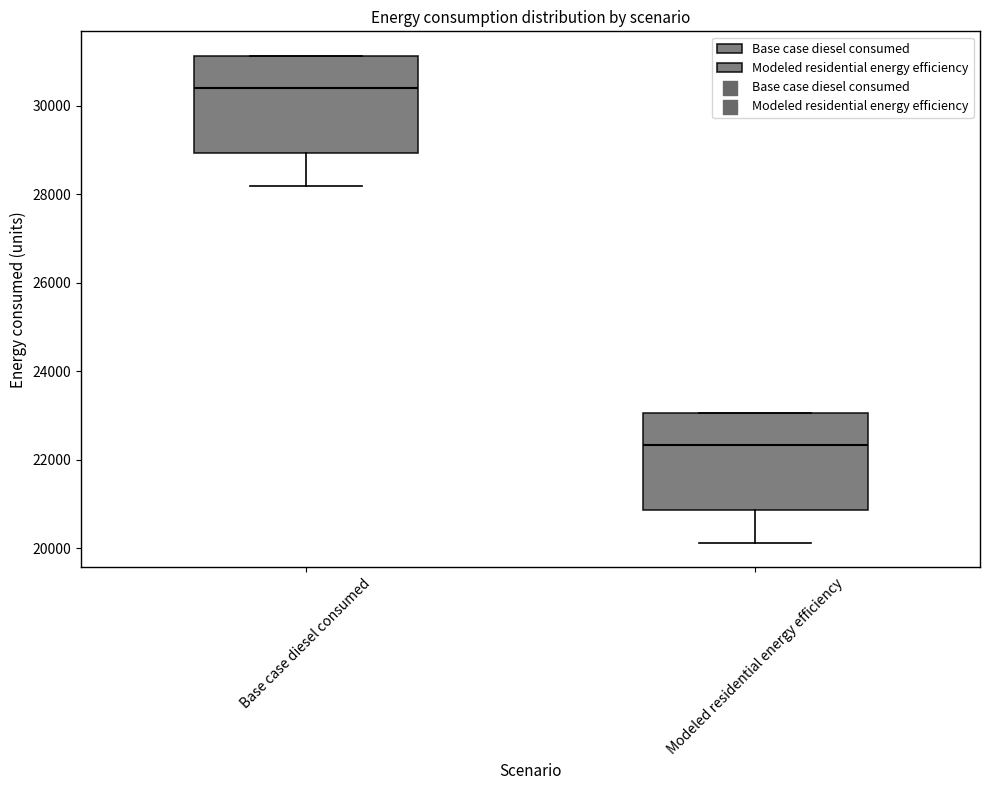

Reading left to right, transcribe this box plot: for each box, give where its median line is, the range the box spans, and where its two whiskers end, as read against the y-axis. The values are not printed on the chart, so give them approximately, as read against the axis.

Base case diesel consumed: median 30400, box 29000 to 31200, whiskers 28200 to 31200
Modeled residential energy efficiency: median 22400, box 20800 to 23000, whiskers 20200 to 23000